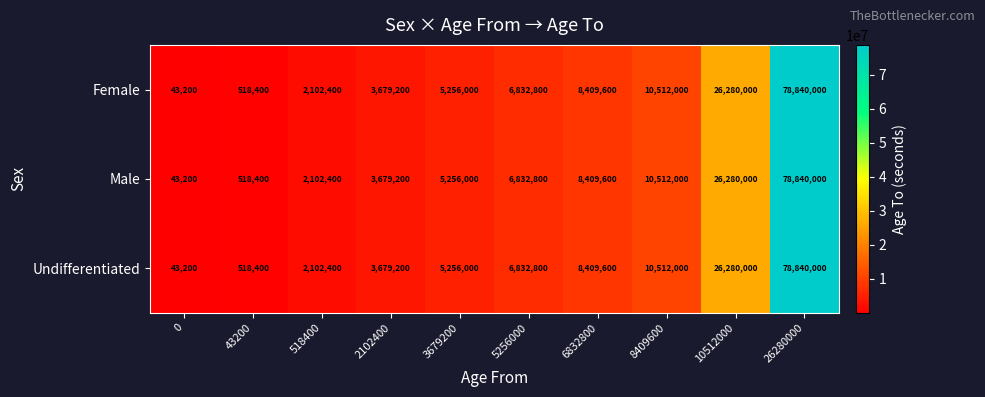

Reading left to right, what are all the values shown in this chart?

Female: 43200	518400	2102400	3679200	5256000	6832800	8409600	10512000	26280000	78840000
Male: 43200	518400	2102400	3679200	5256000	6832800	8409600	10512000	26280000	78840000
Undifferentiated: 43200	518400	2102400	3679200	5256000	6832800	8409600	10512000	26280000	78840000